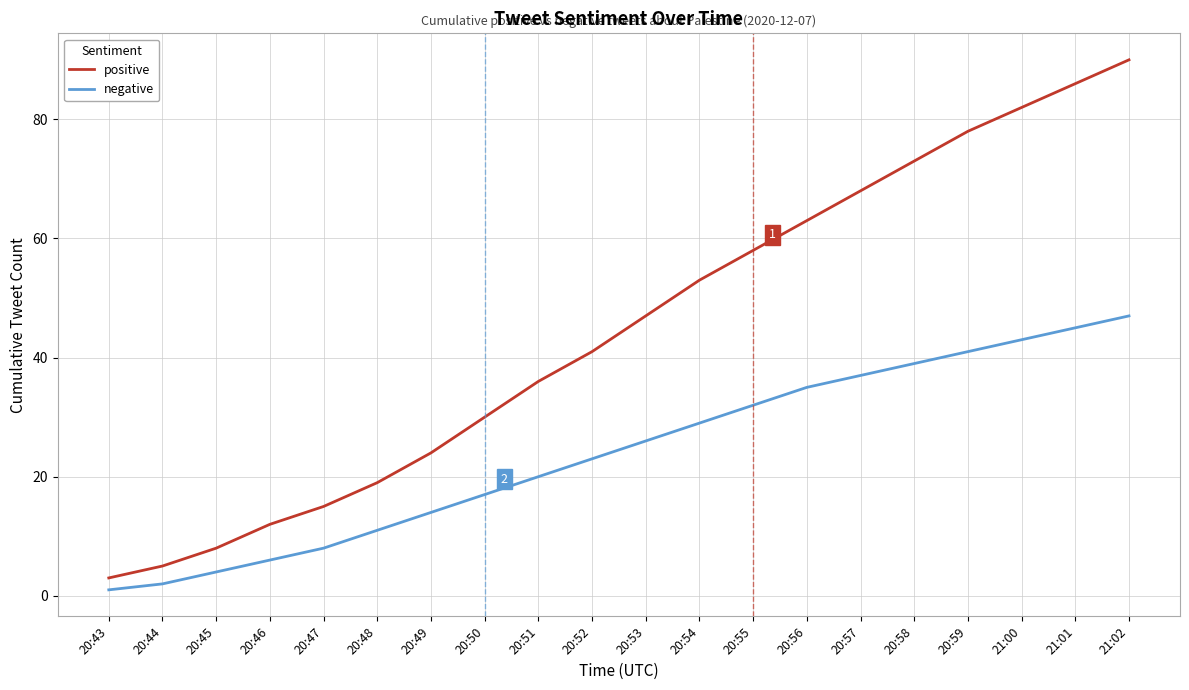

At which category does the chart reach its minimum across all series?

20:43